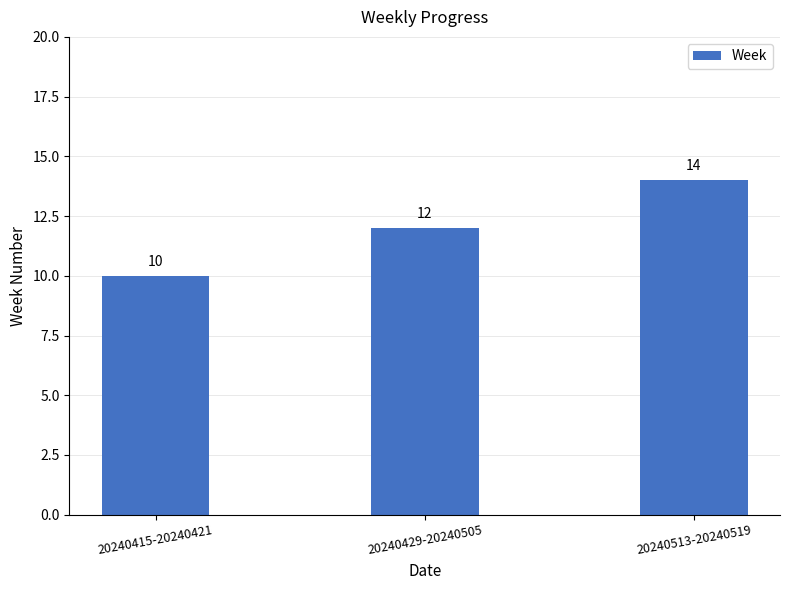

What position from the right is 20240415-20240421?

3